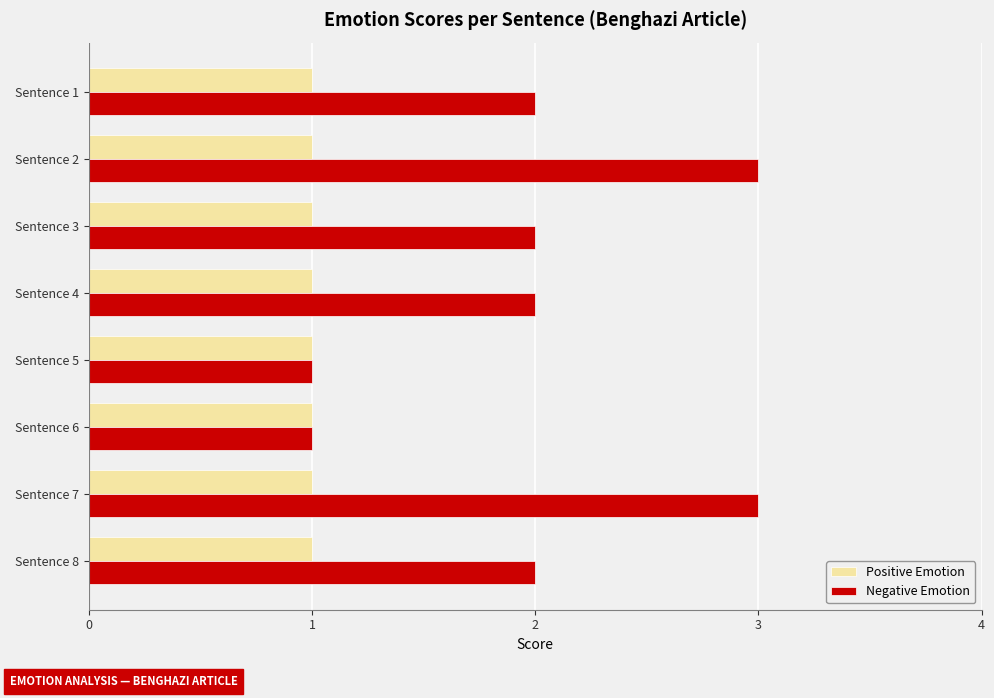

The value of Negative Emotion at Sentence 6 is 1. True or false?

True